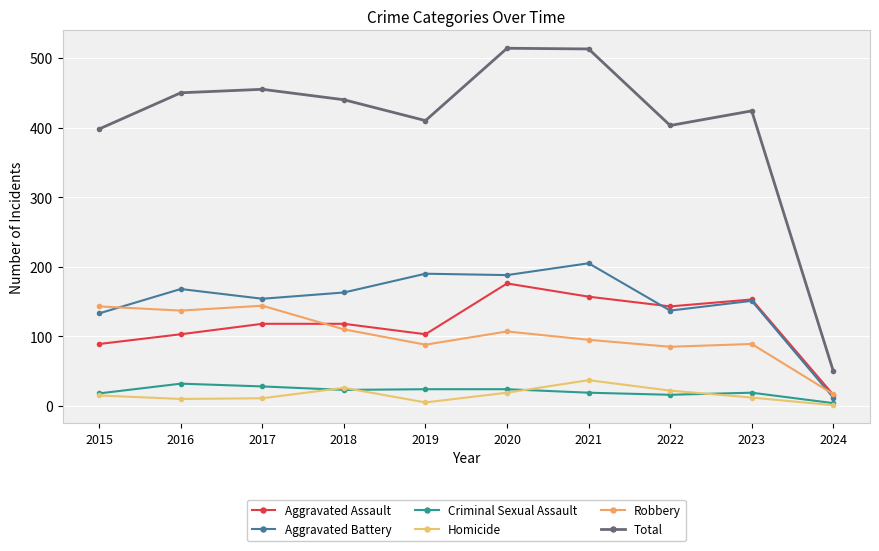

How many distinct data groups are displayed?

6